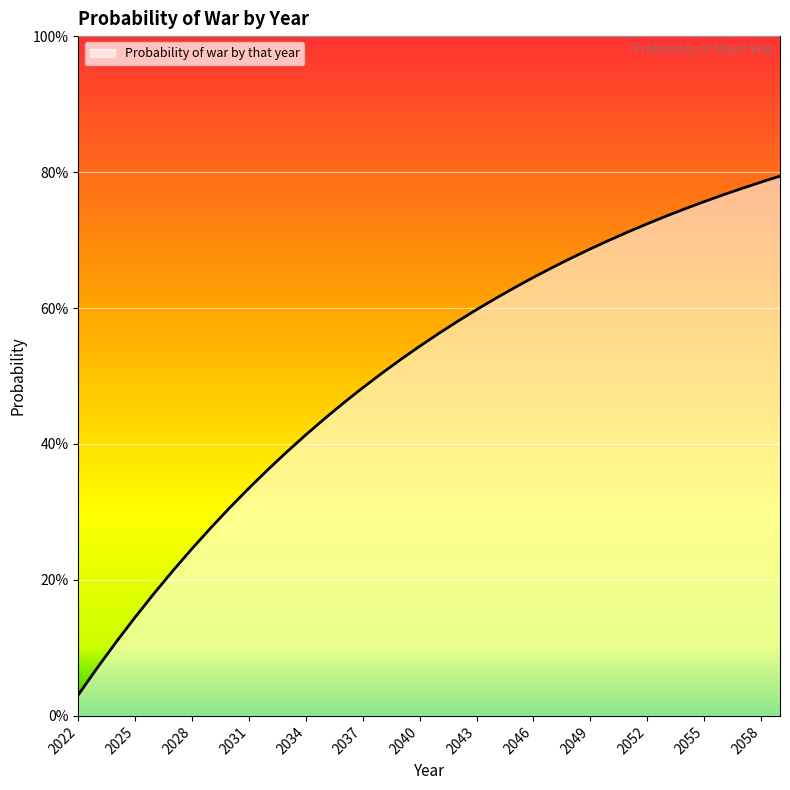

What is the value of the 14th point from the left?

0.4